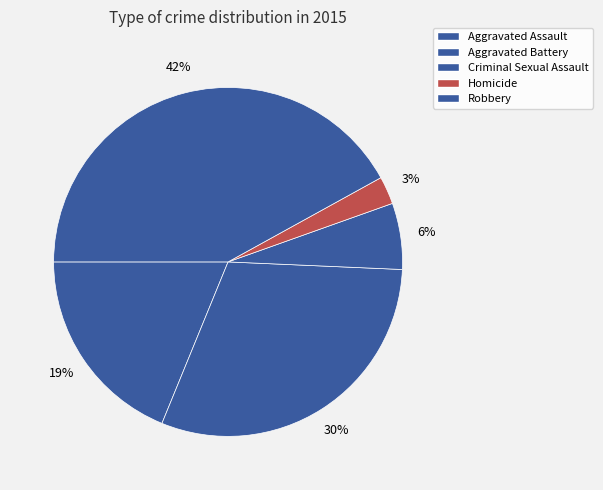

How many slices are in this pie chart?

5